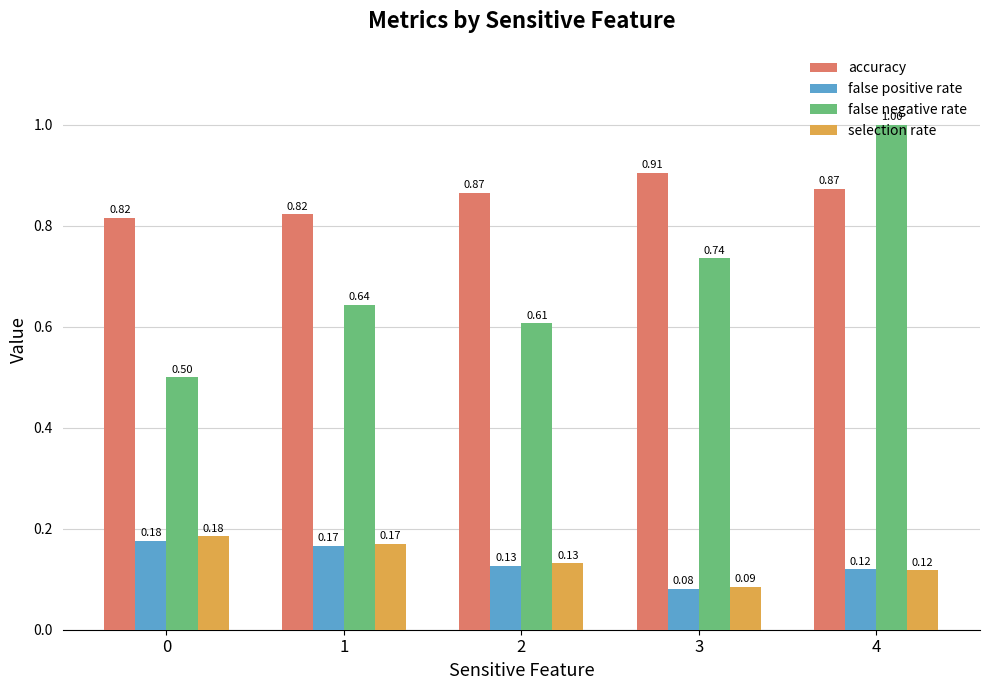

True or false: selection rate has a value of 0.2 at 4.

False